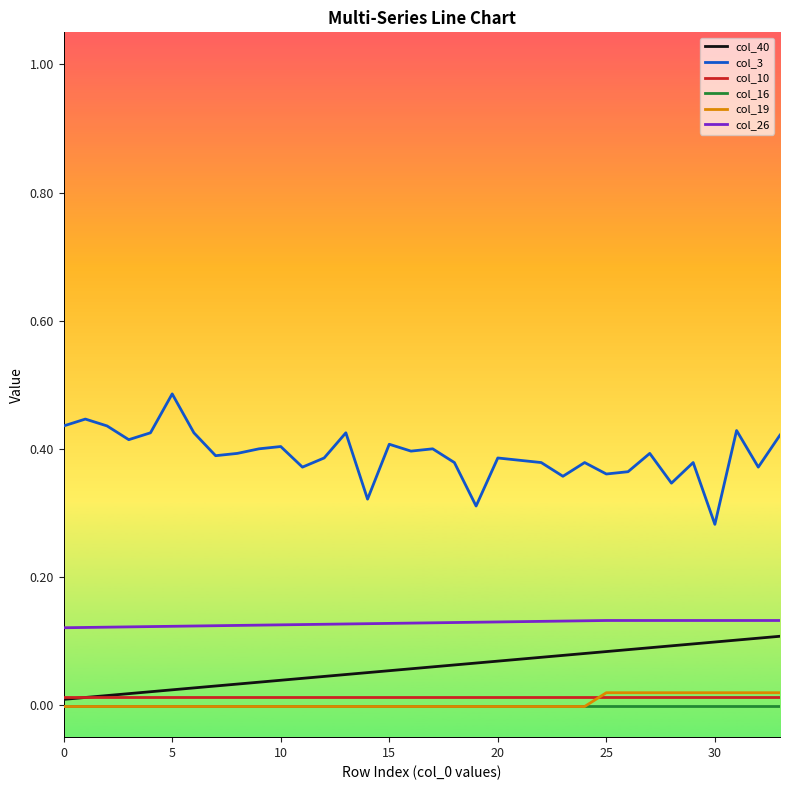

True or false: col_3 and col_40 cross at least once.

False